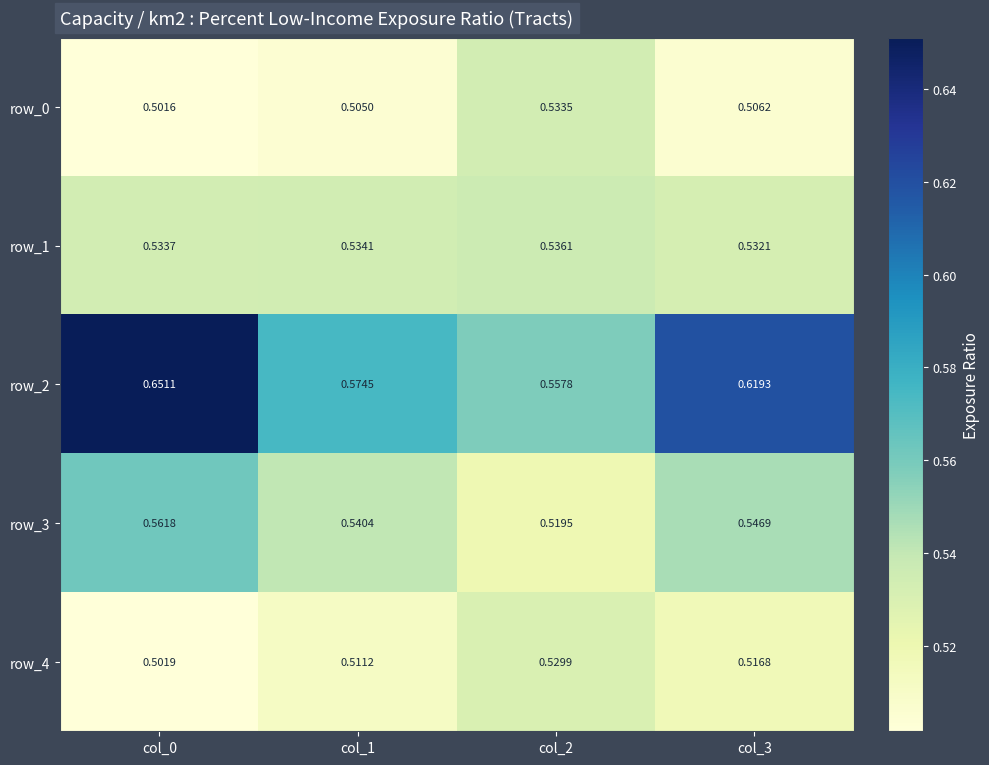

At which category does the chart reach its minimum across all series?

col_0